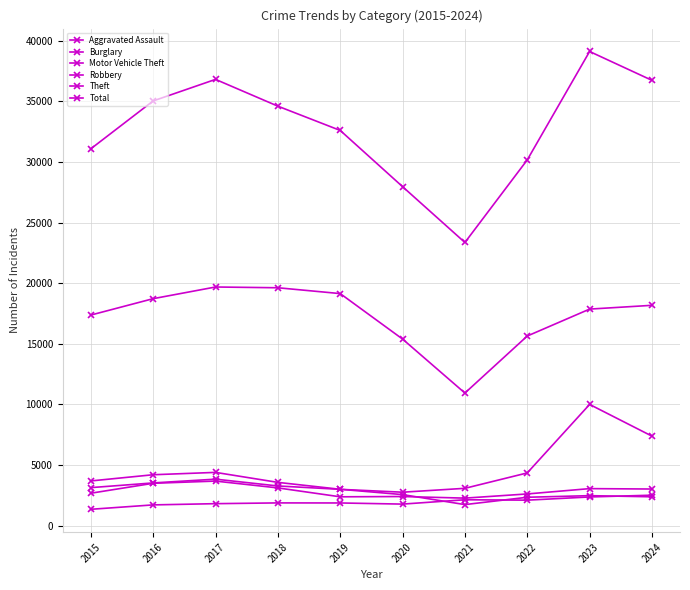

How many lines are shown in the chart?

6